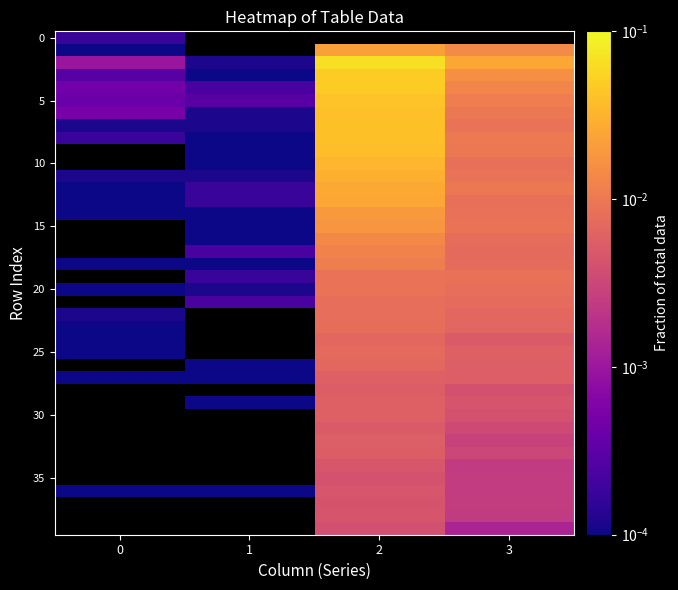

At how many categories does at least one series exceed 0?

4